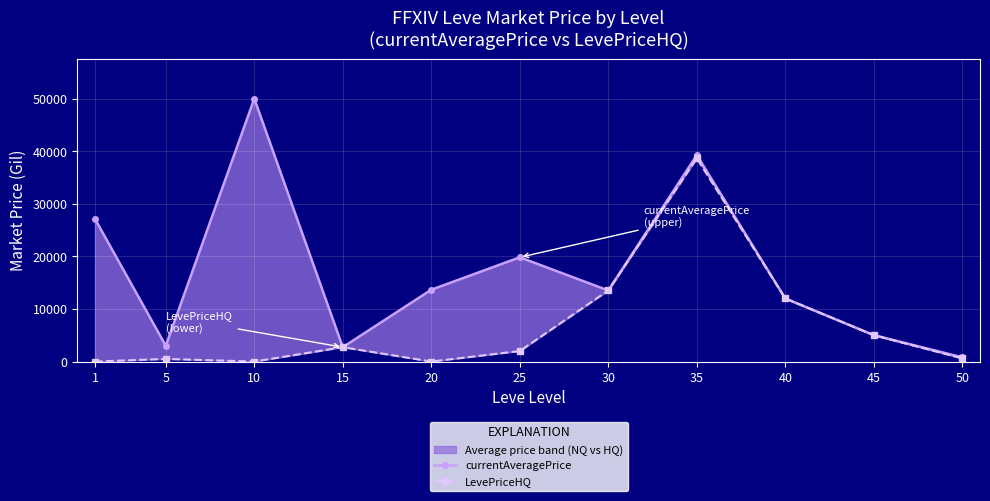

How many series are shown in this chart?

2